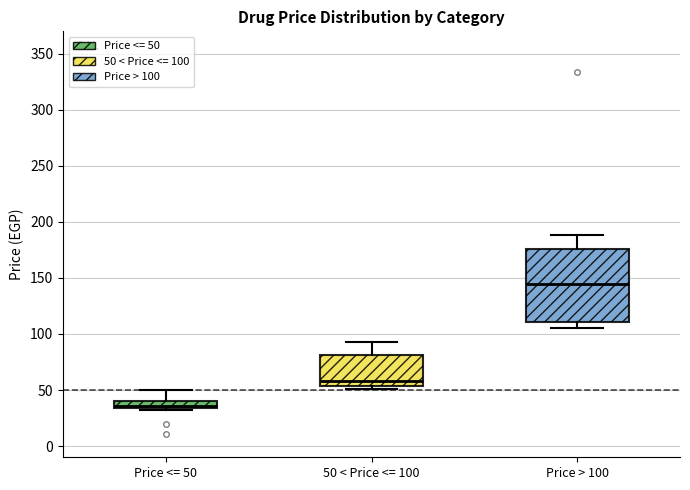

Where does the median line of the box for 50 < Price <= 100 sit on the y-axis? The values are not printed on the chart, so give them approximately, as read against the axis.

60